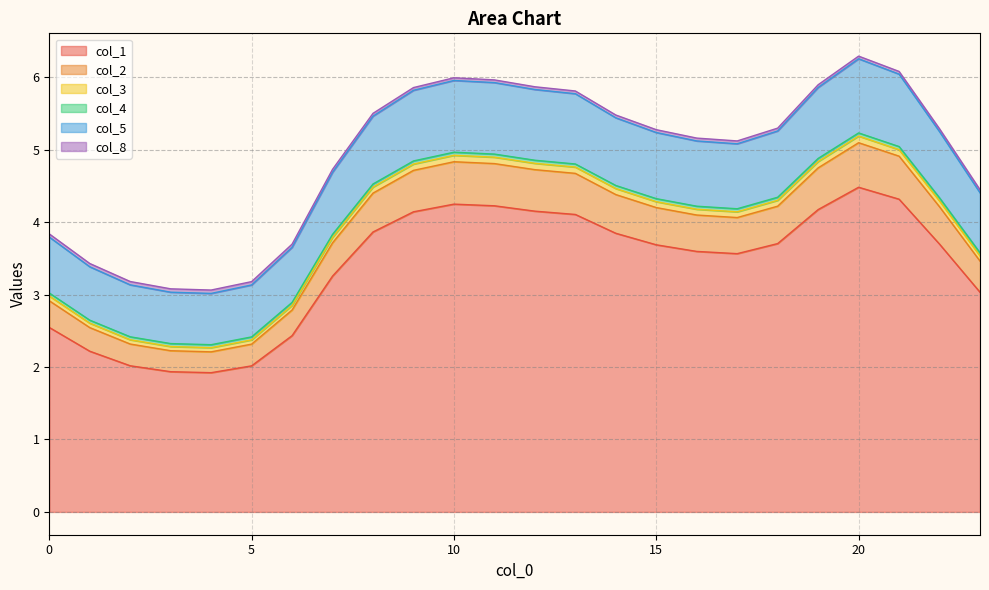

What is the maximum value for col_1?

4.5